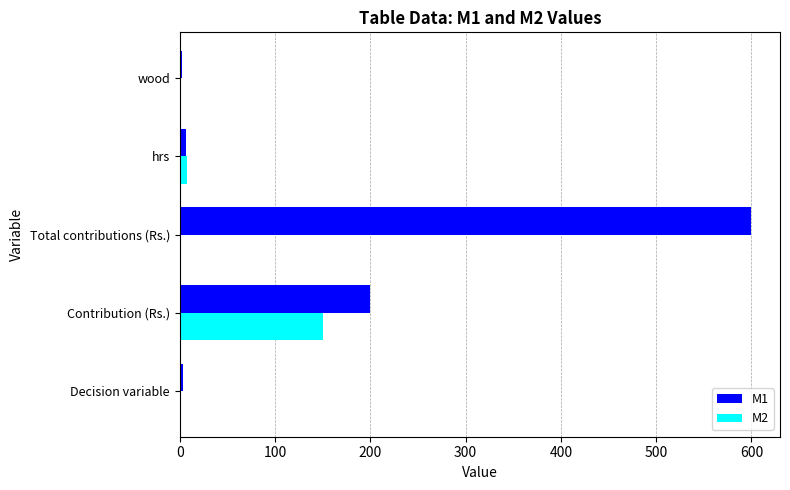

Count the number of categories in the chart.

5